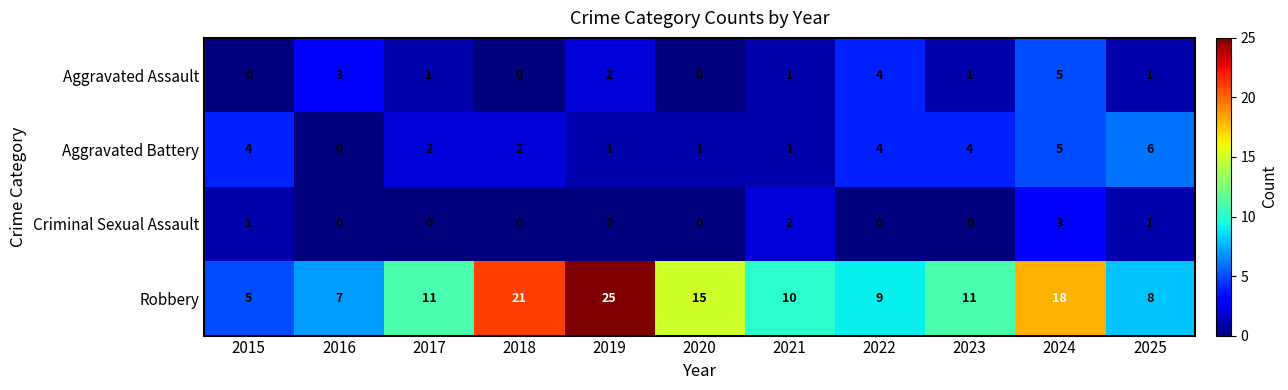

Where does the Aggravated Assault series first go above 1?

2016